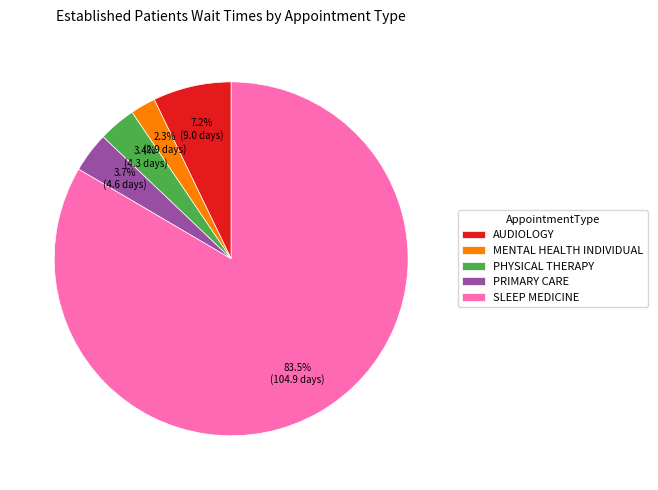

Is MENTAL HEALTH INDIVIDUAL the majority of the pie?

No